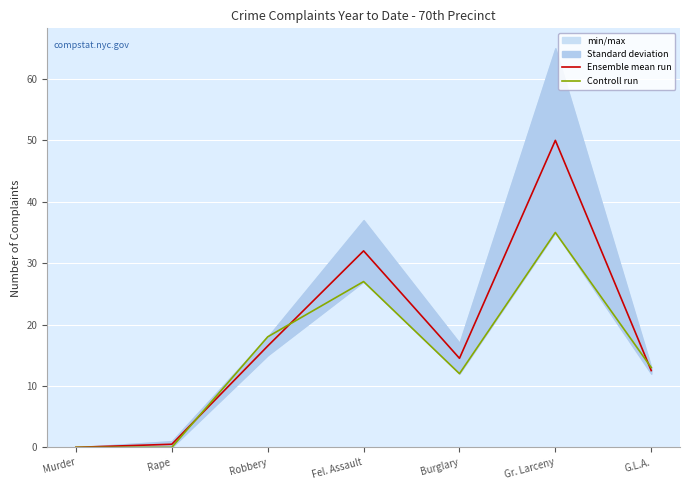

What is the label of the 2nd point from the left?

Rape